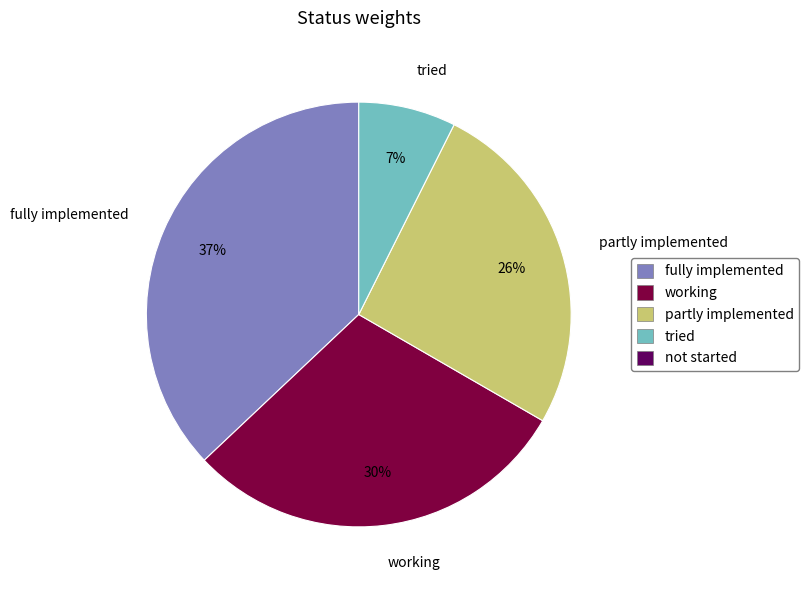

How many segments does this pie chart have?

4